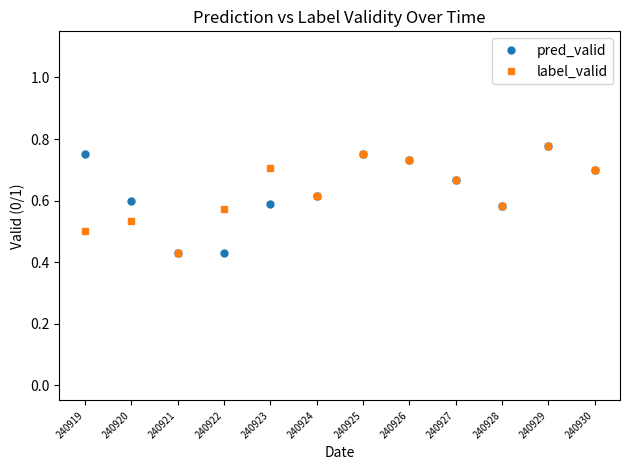

Does the chart display data point markers on the line(s)?

Yes